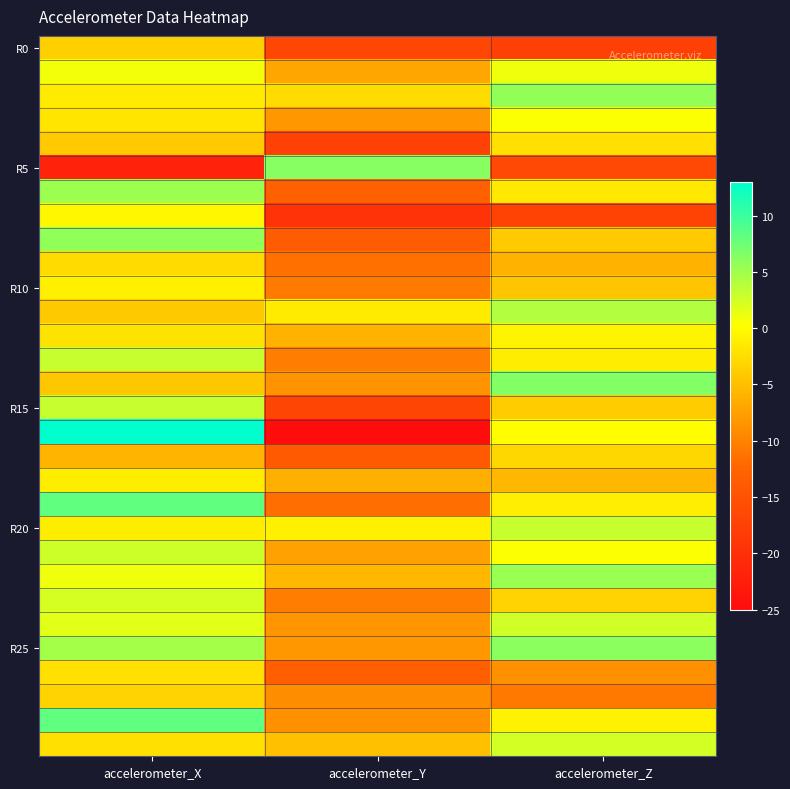

At which category is the sum across all series the highest?

accelerometer_X